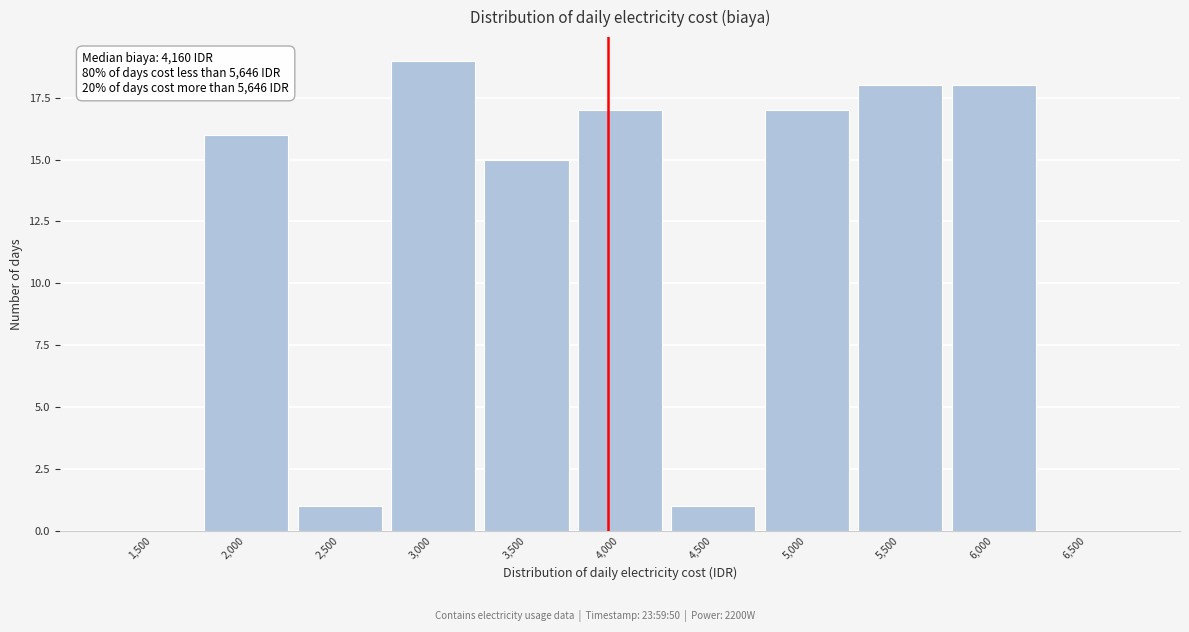

Reading right to left, transcribe all the data shown in this chart.

6,500=0	6,000=18	5,500=18	5,000=17	4,500=1	4,000=17	3,500=15	3,000=19	2,500=1	2,000=16	1,500=0